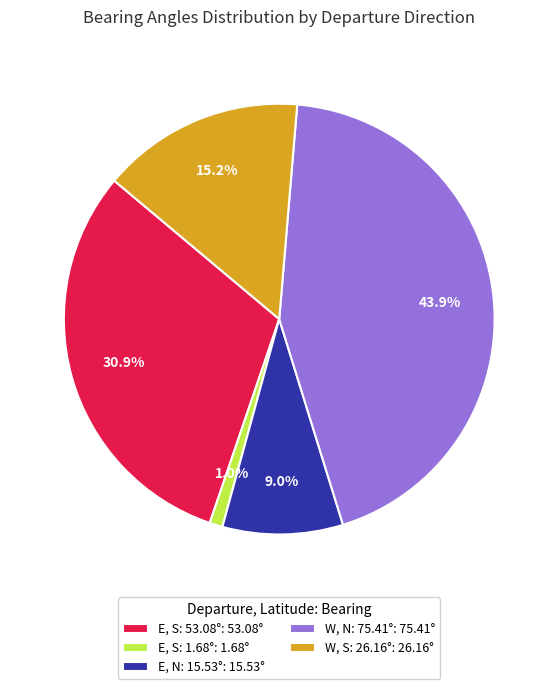

What portion of the pie excludes E, N: 15.53°: 15.53°?

91.0%